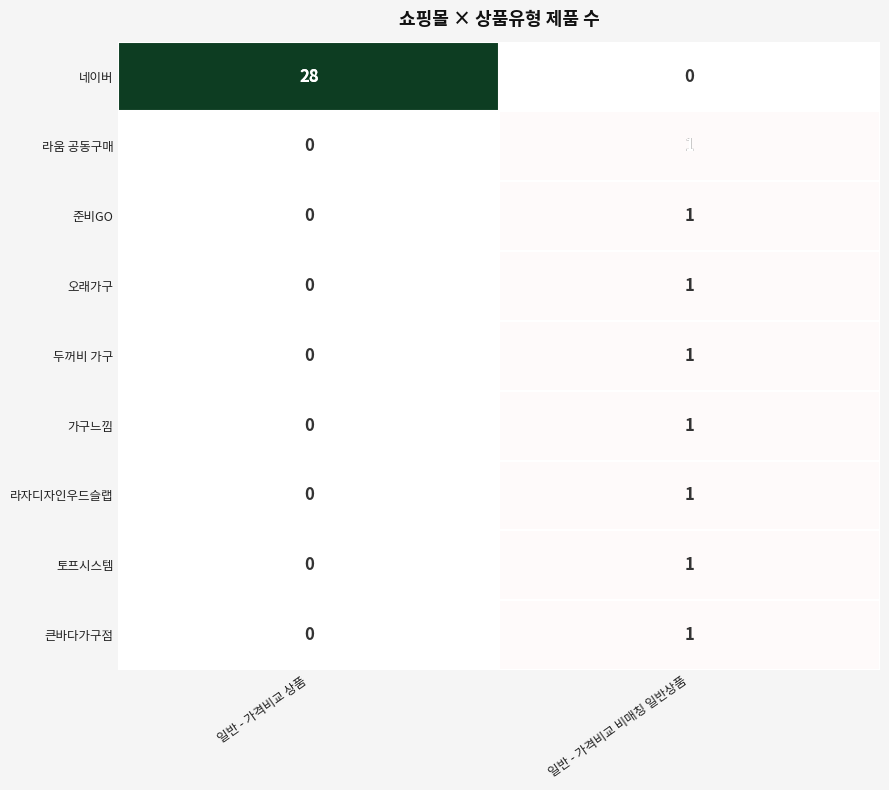

What is the greatest value displayed?

28